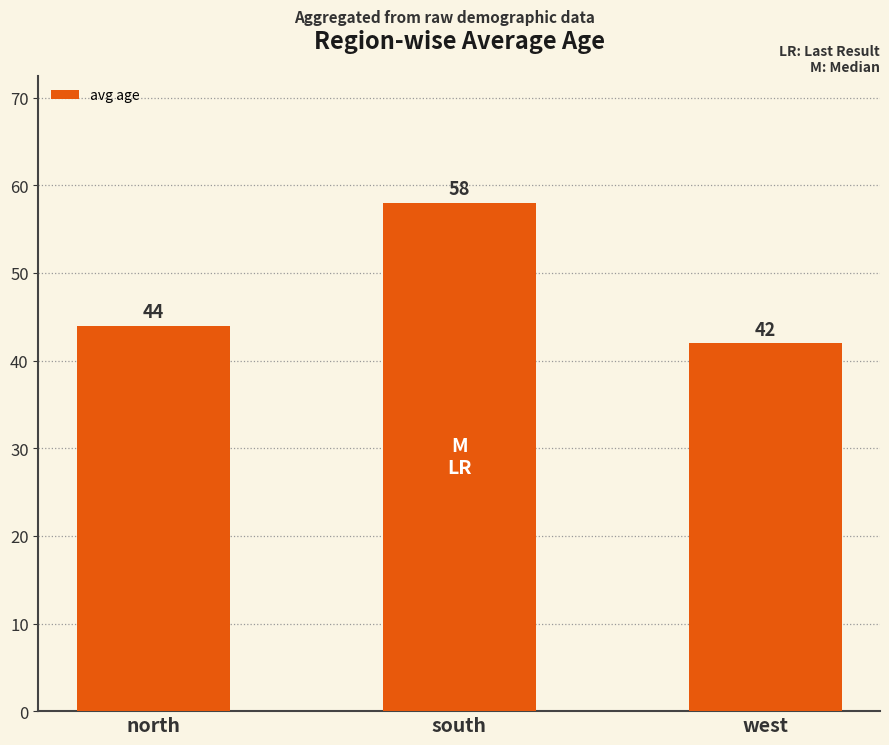

What is the maximum value shown in the chart?

58